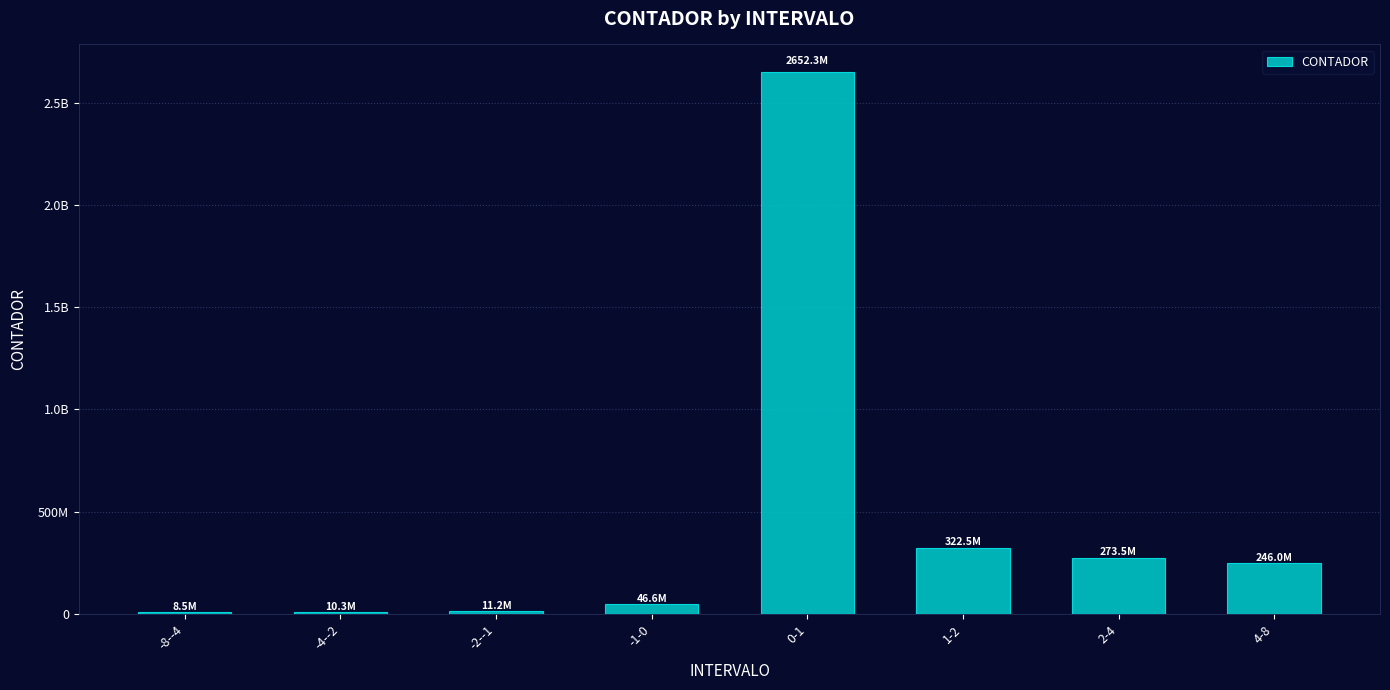

Are the bars grouped side by side (vs. stacked)?

No